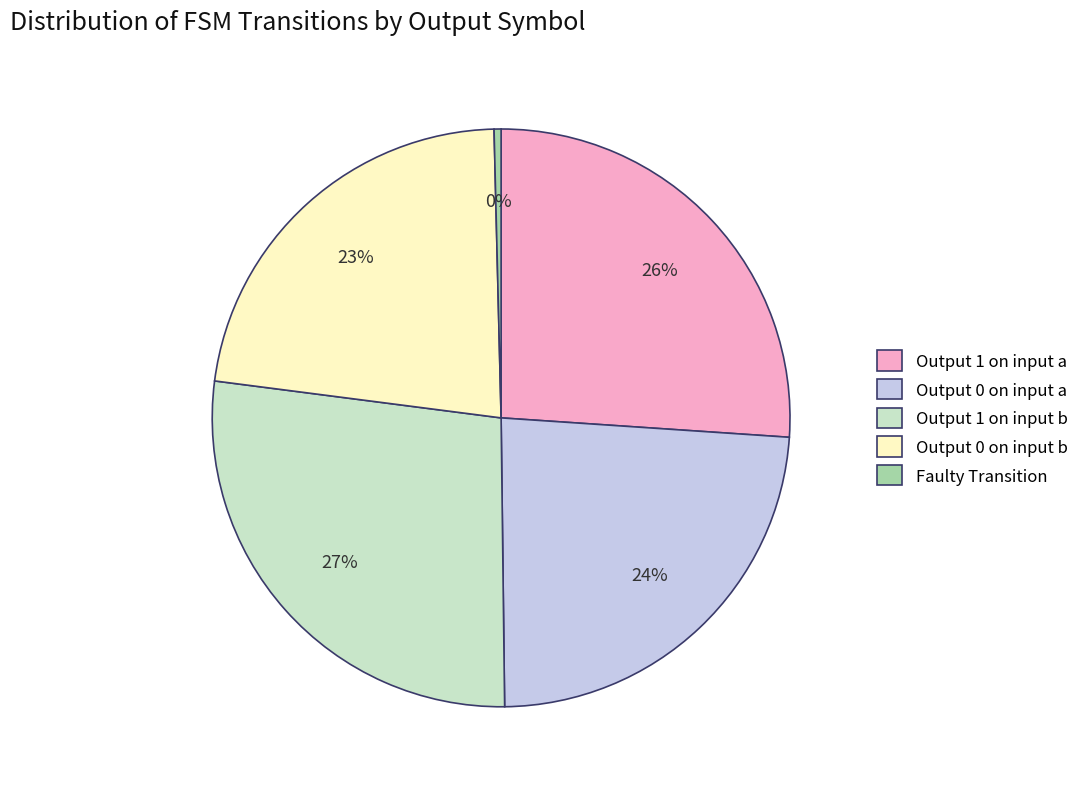

Combined, do Faulty Transition and Output 0 on input b account for over 50%?

No